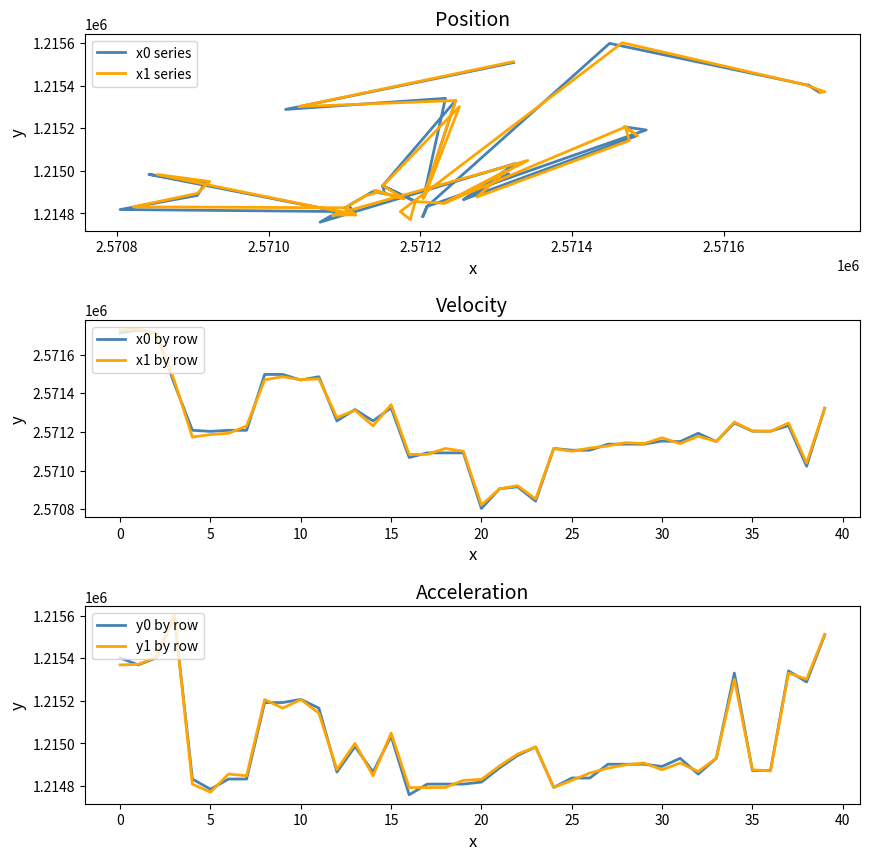

What is the lowest value of the x0 by row series?

2570804.1